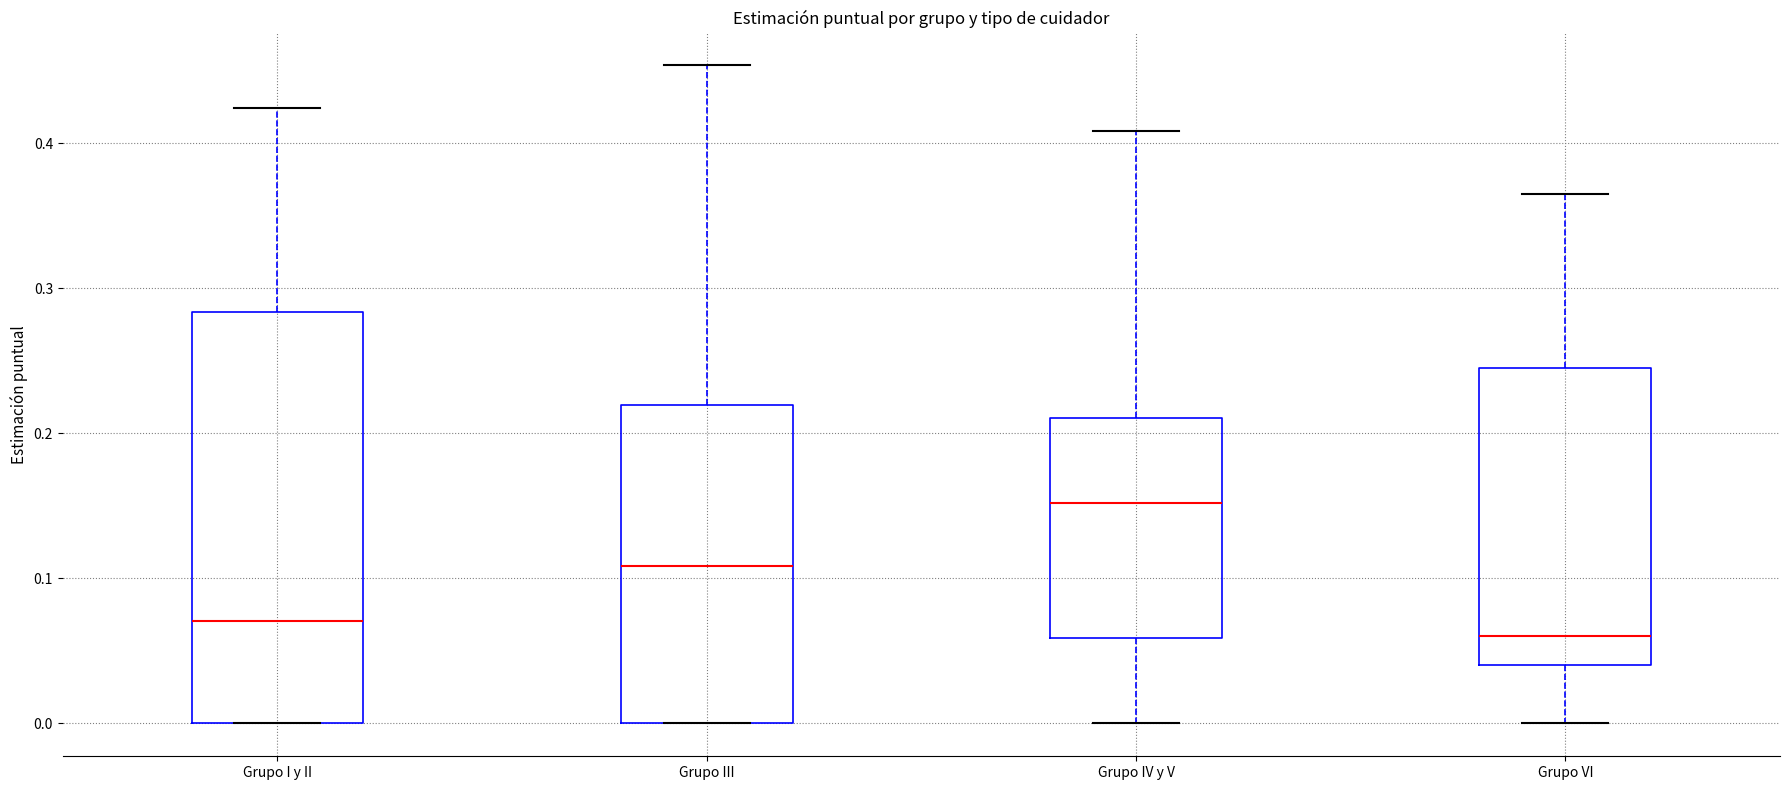

Where does the lower whisker of the box for Grupo IV y V end on the y-axis? The values are not printed on the chart, so give them approximately, as read against the axis.

0.00